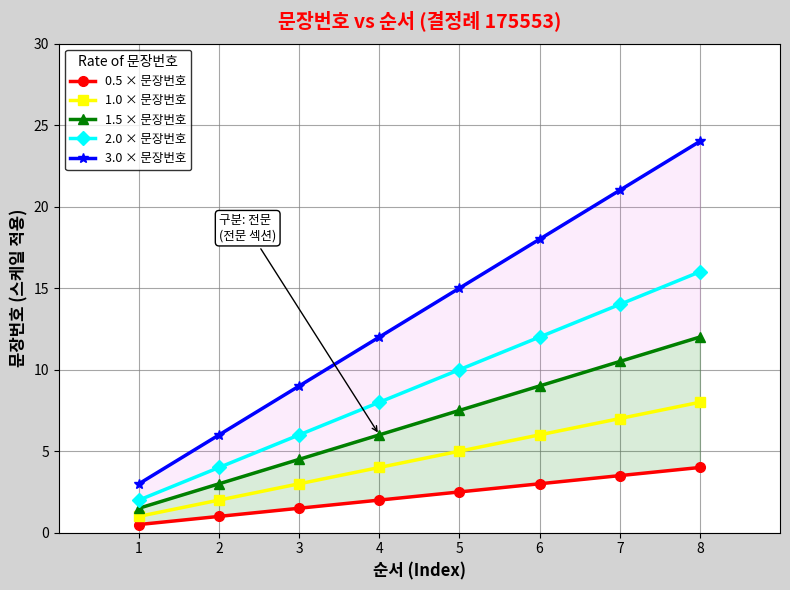

Read the 3.0 × 문장번호 value at 2.

6.0